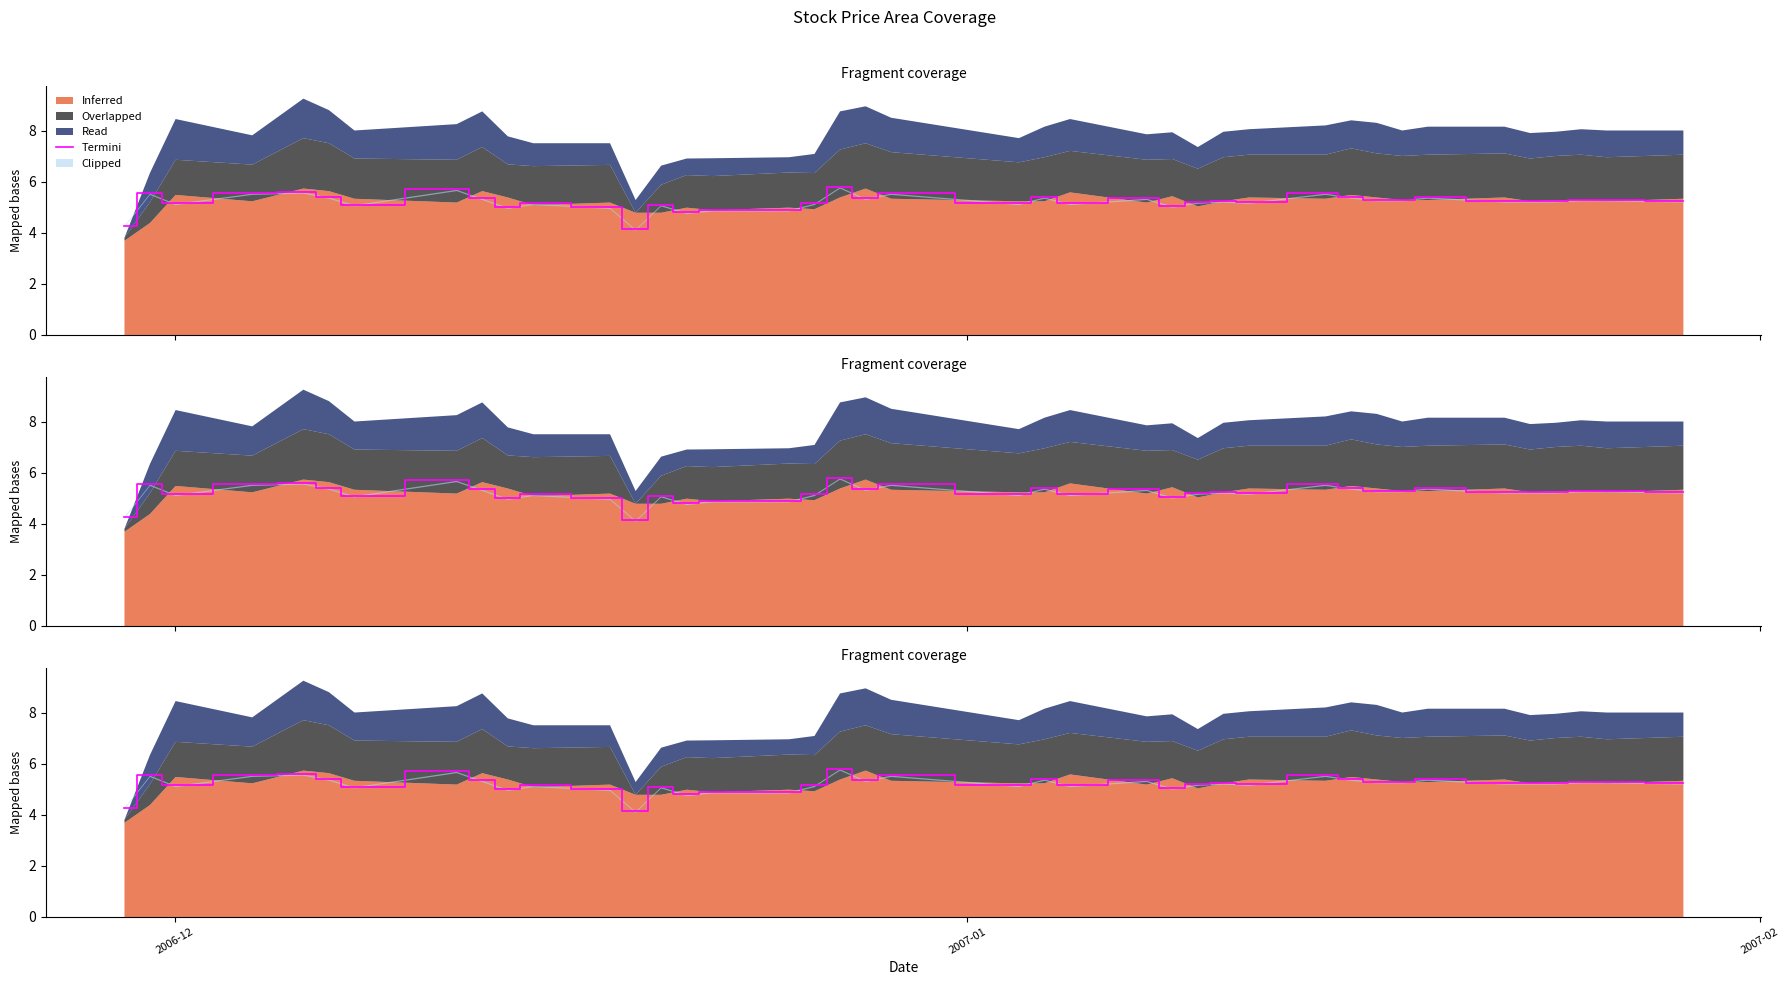

Does the chart have visible grid lines?

No